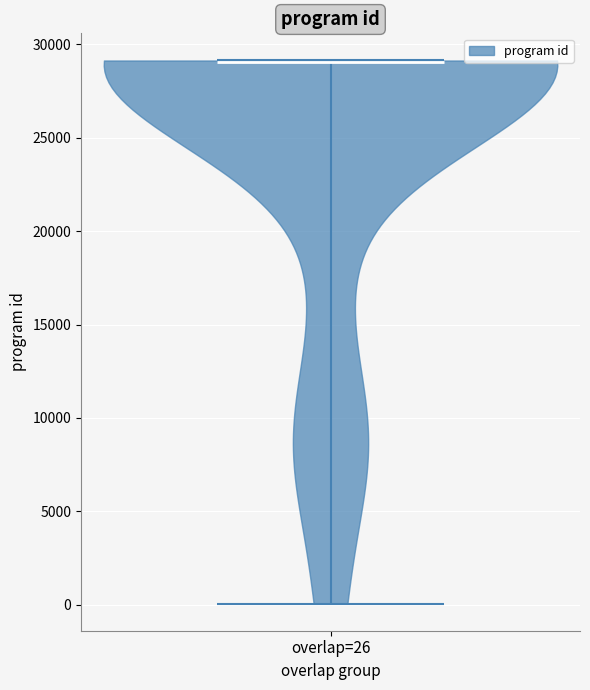

Read this violin plot against the y-axis: where its median line is, and the lowest and highest points the violin reaches. The values are not printed on the chart, so give them approximately, as read against the axis.

median line 29000, lowest point 0, highest point 29000